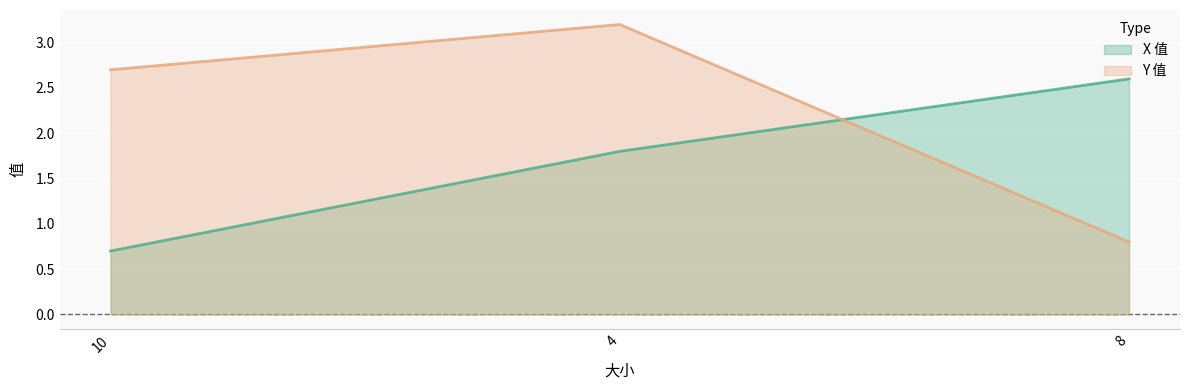

At how many categories does at least one series exceed 2?

3